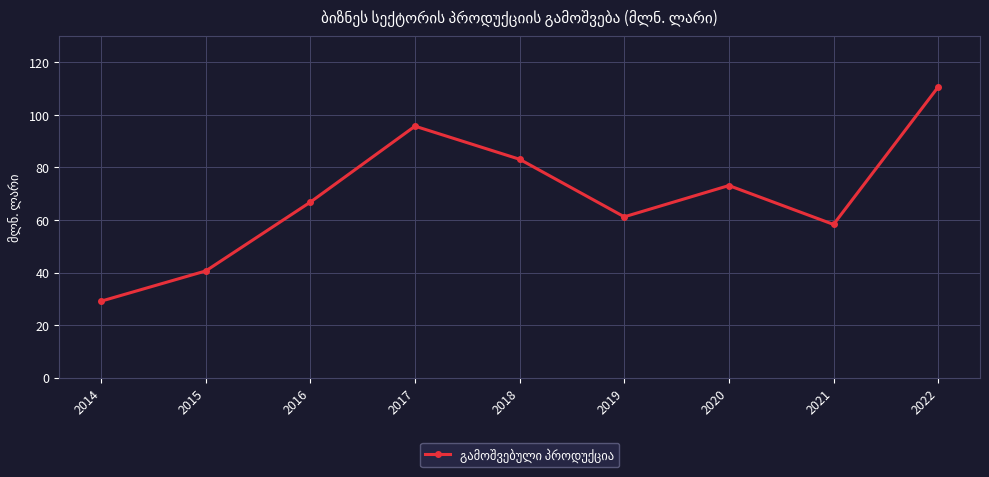

Between 2021 and 2016, which is larger?

2016